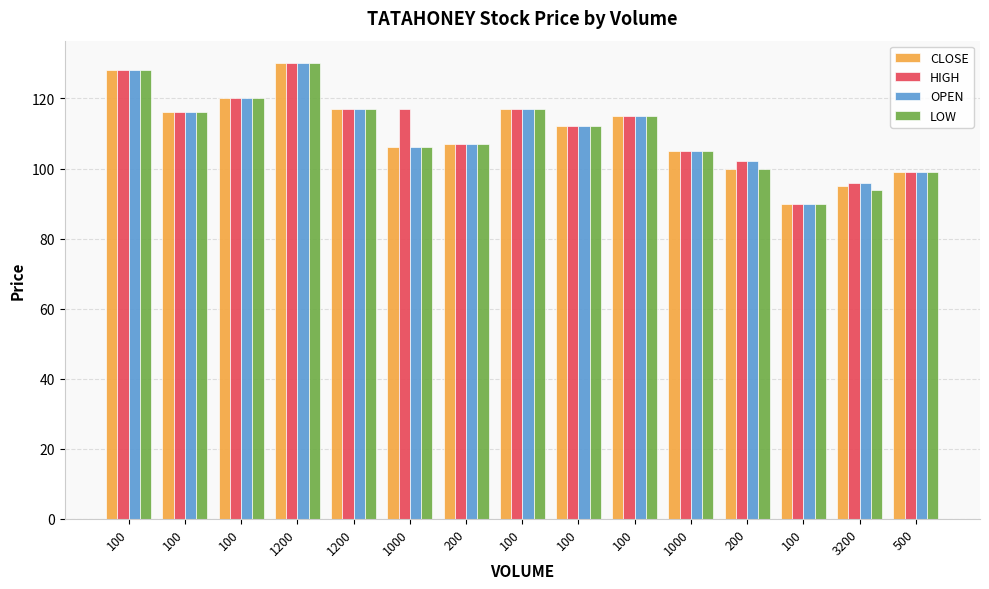

How many values in the OPEN series are below 112?

7